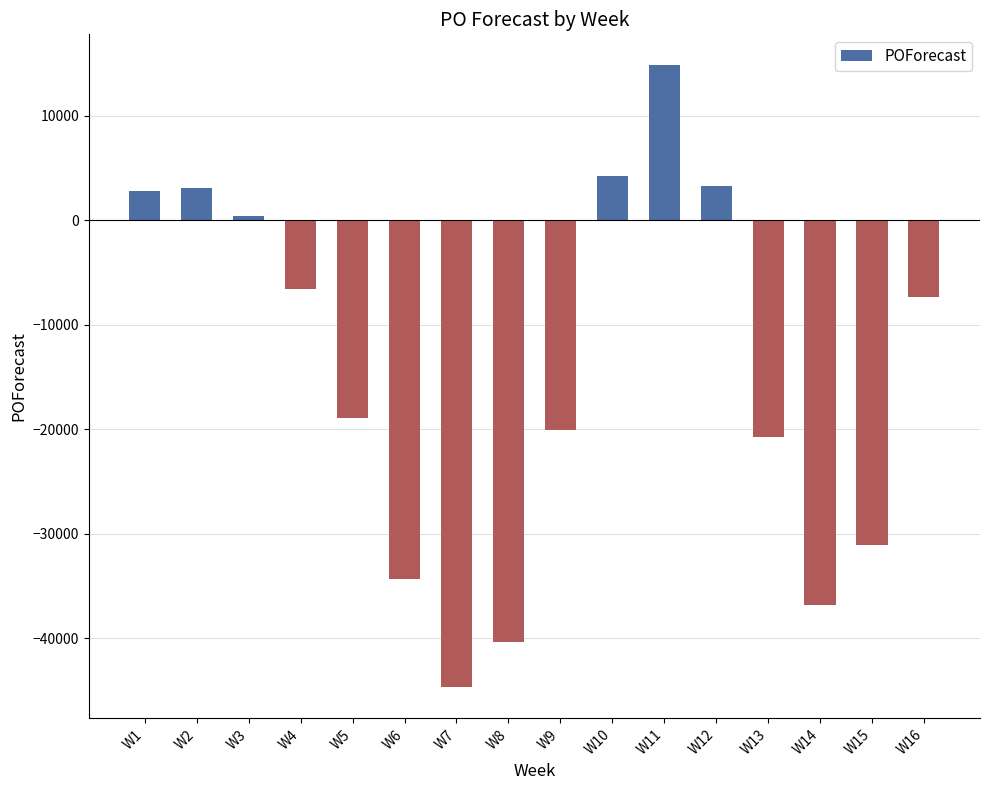

What is the difference between the maximum and minimum values?

59478